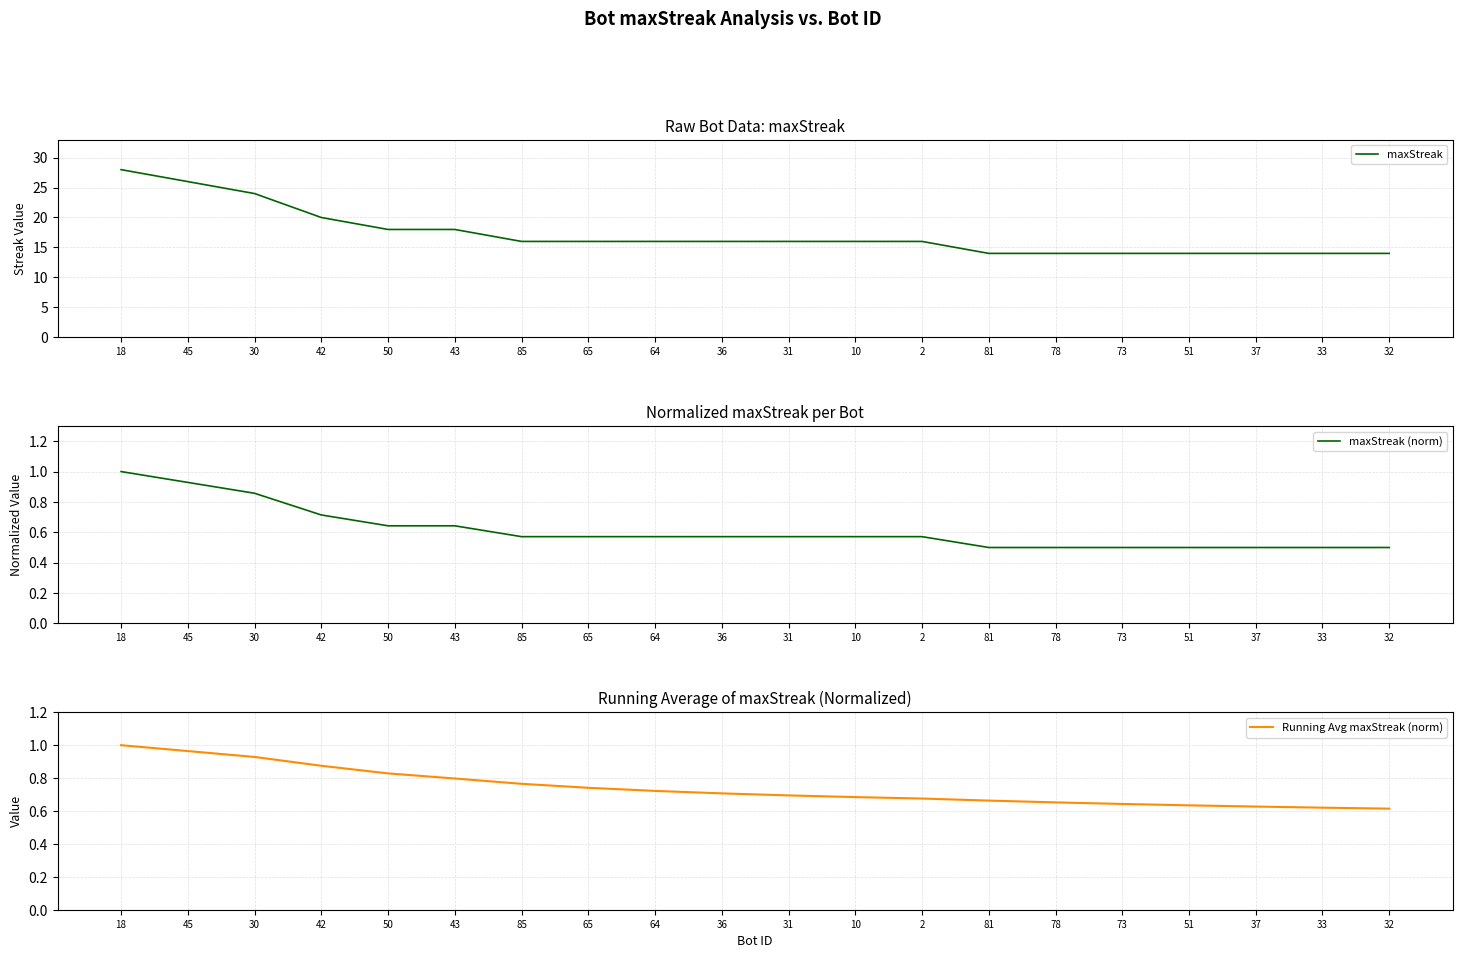

True or false: maxStreak has more than 1 points higher than both neighbors.

False